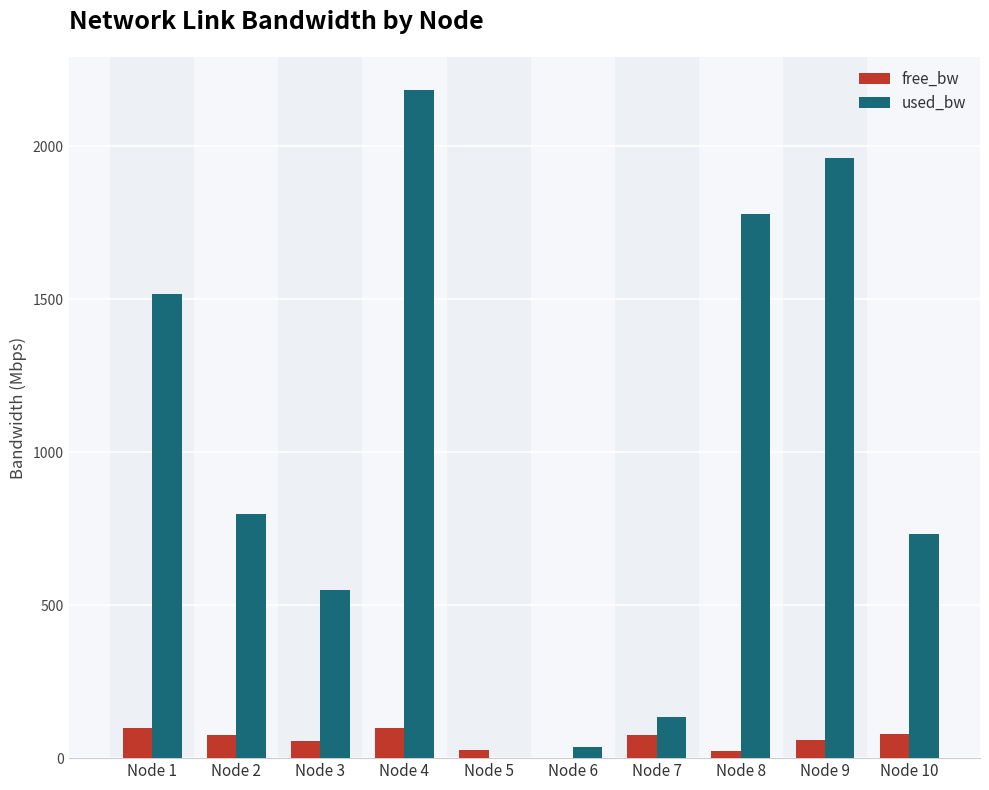

The value of used_bw at Node 4 is 1294.2. True or false?

False